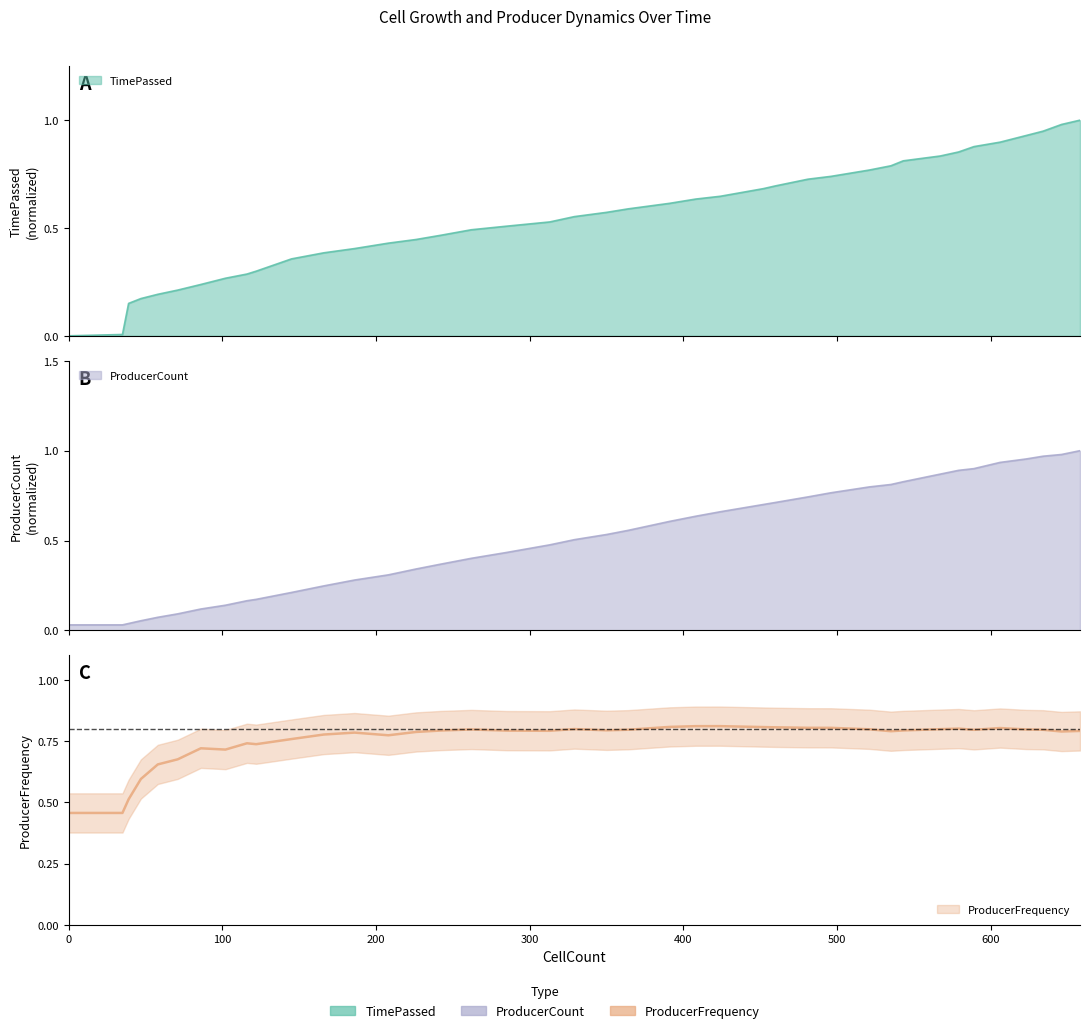

Rank the series by their average value, from highest to lowest.

ProducerFrequency, TimePassed, ProducerCount